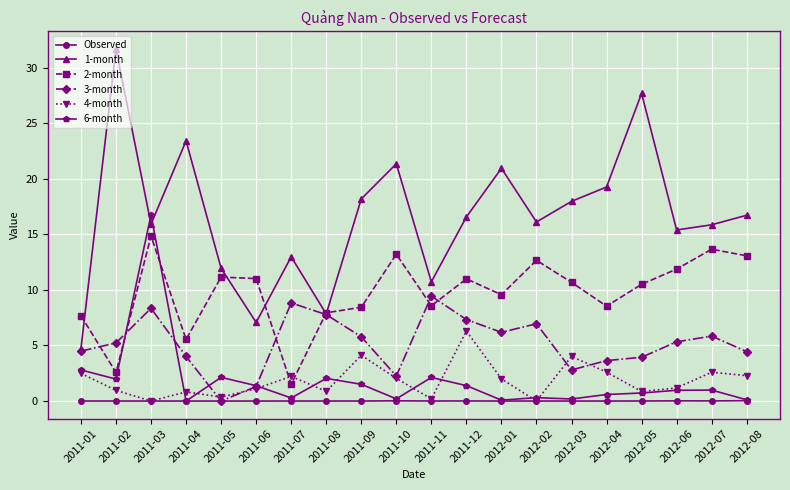

What is the lowest value of the 1-month series?

4.7